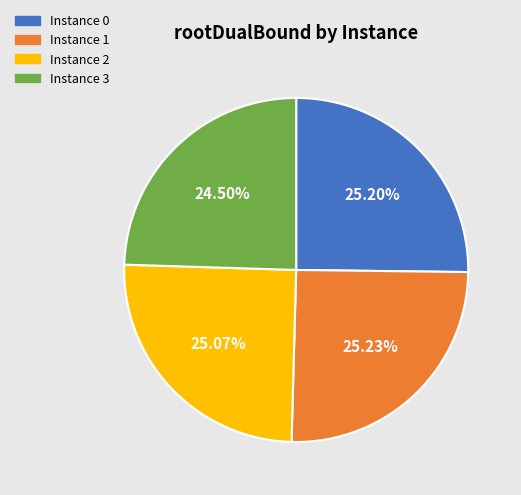

Is there any slice that represents more than half of the pie?

No